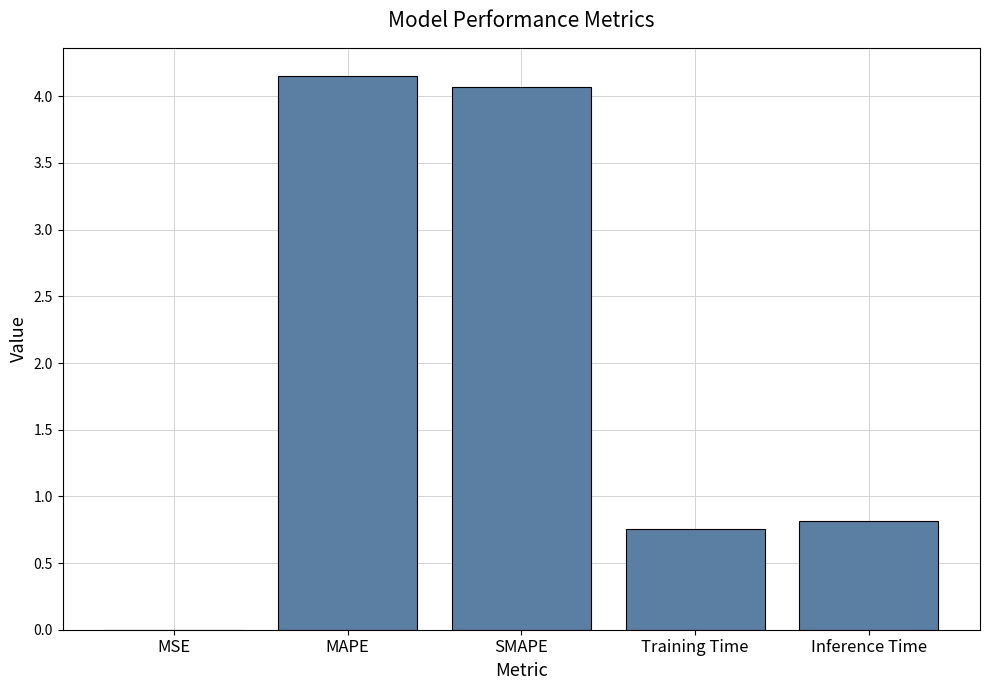

The chart shows a value of 0.0 at MSE. True or false?

True